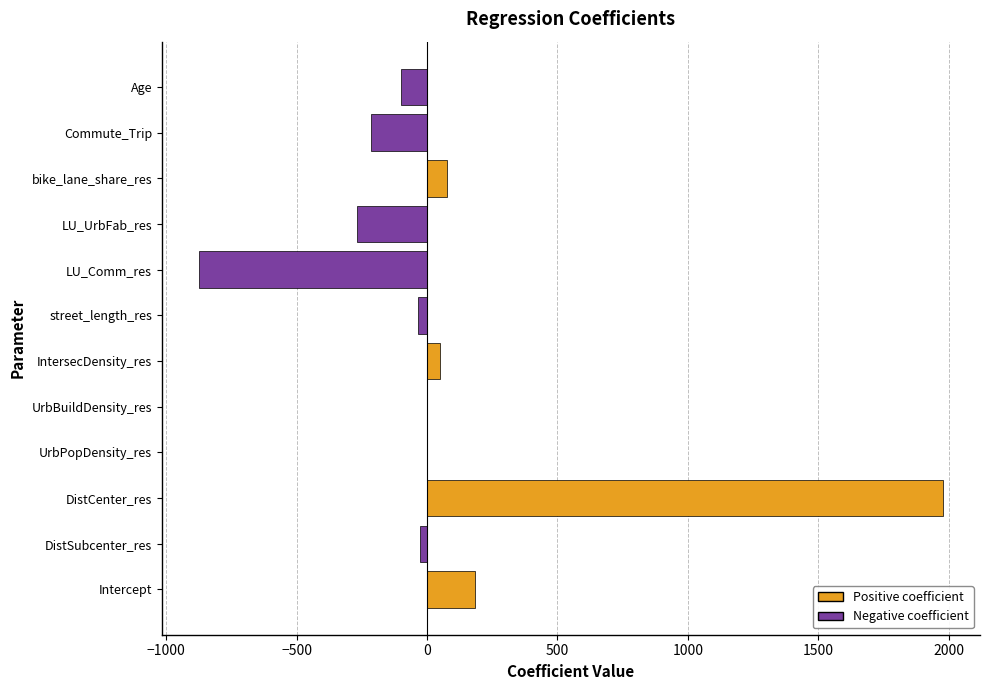

What is the greatest value displayed?

1977.6